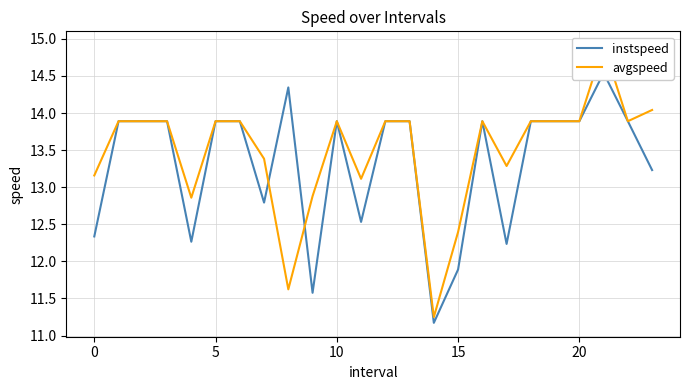

The avgspeed series shows 20.8 at 23. True or false?

False